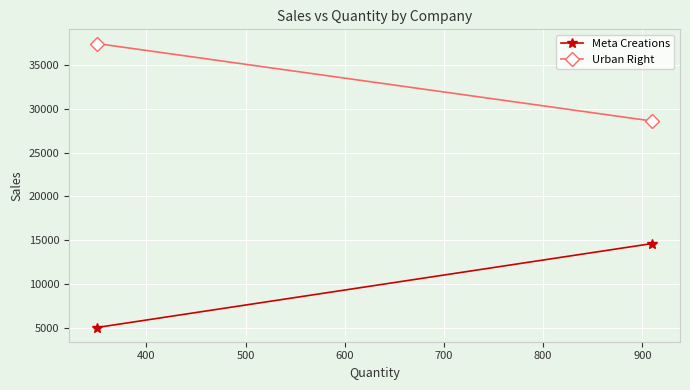

What is the value of the Meta Creations point at the 1st from the left?

5020